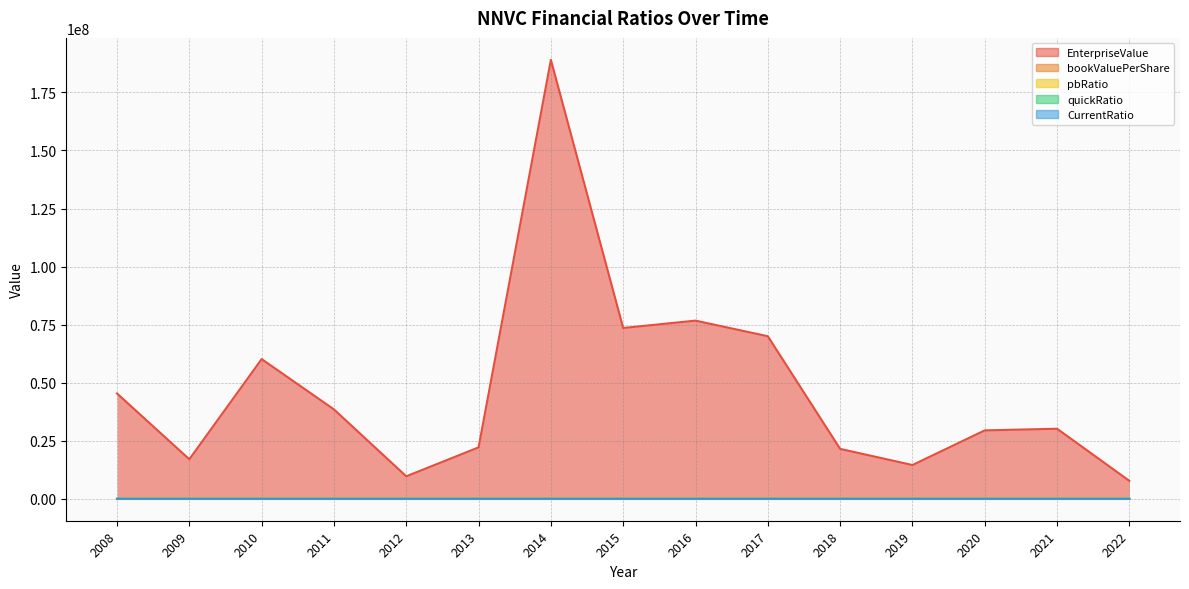

Does the chart display data point markers on the line(s)?

No